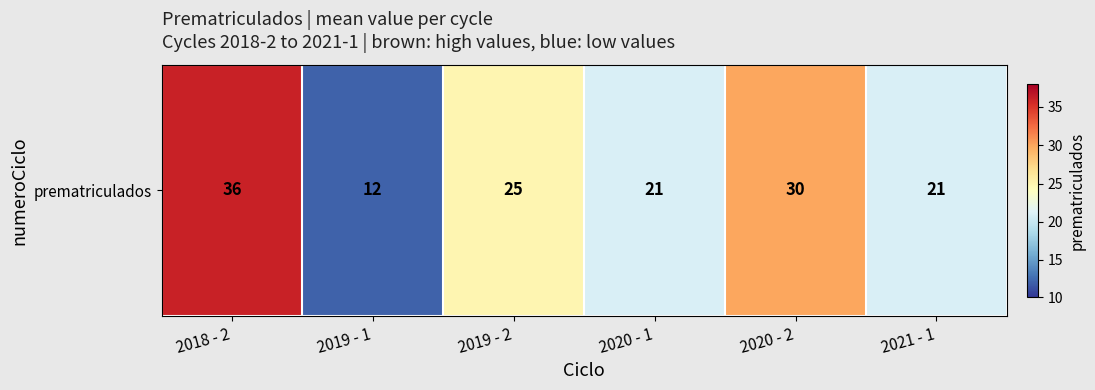

Rank the categories by value from lowest to highest.

2019 - 1, 2020 - 1, 2021 - 1, 2019 - 2, 2020 - 2, 2018 - 2